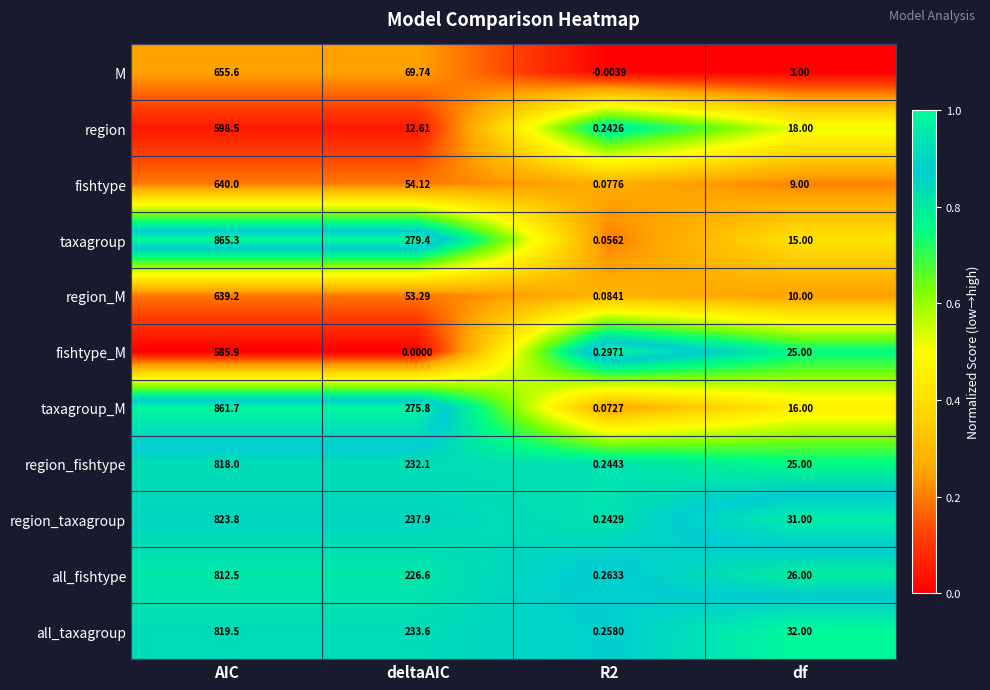

Which series has the widest spread of values?

taxagroup